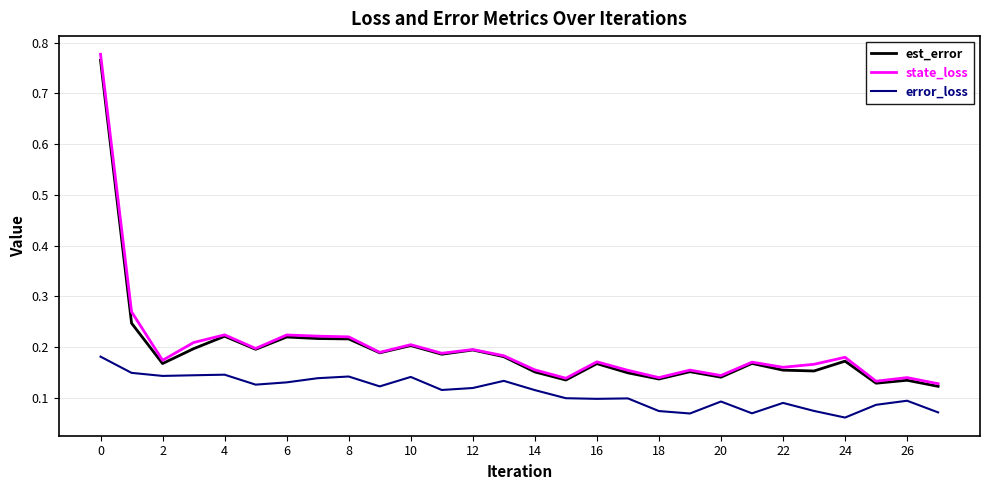

True or false: est_error has more than 0 points higher than both neighbors.

True